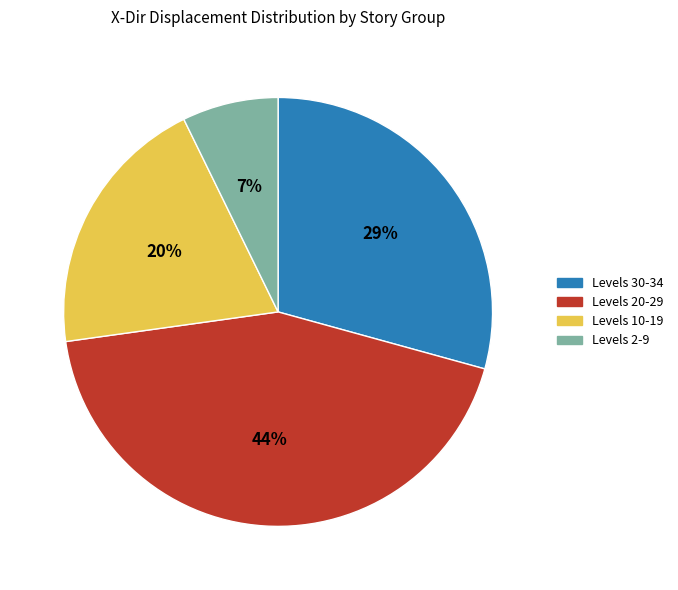

To the nearest percent, what is the average slice percentage?

25%